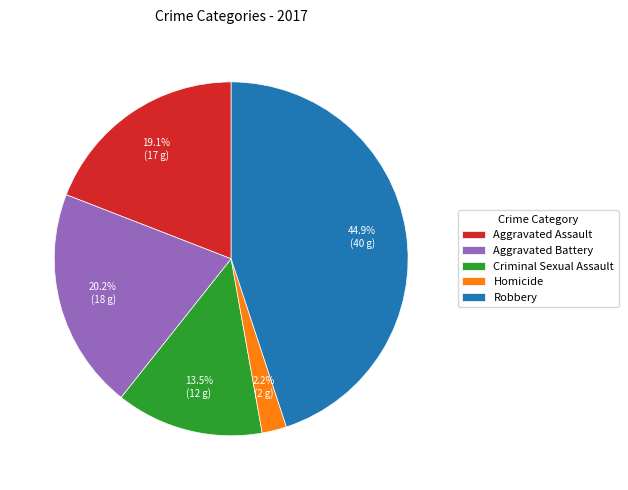

Approximately how many times larger is the value at Homicide compared to Criminal Sexual Assault?

0.2